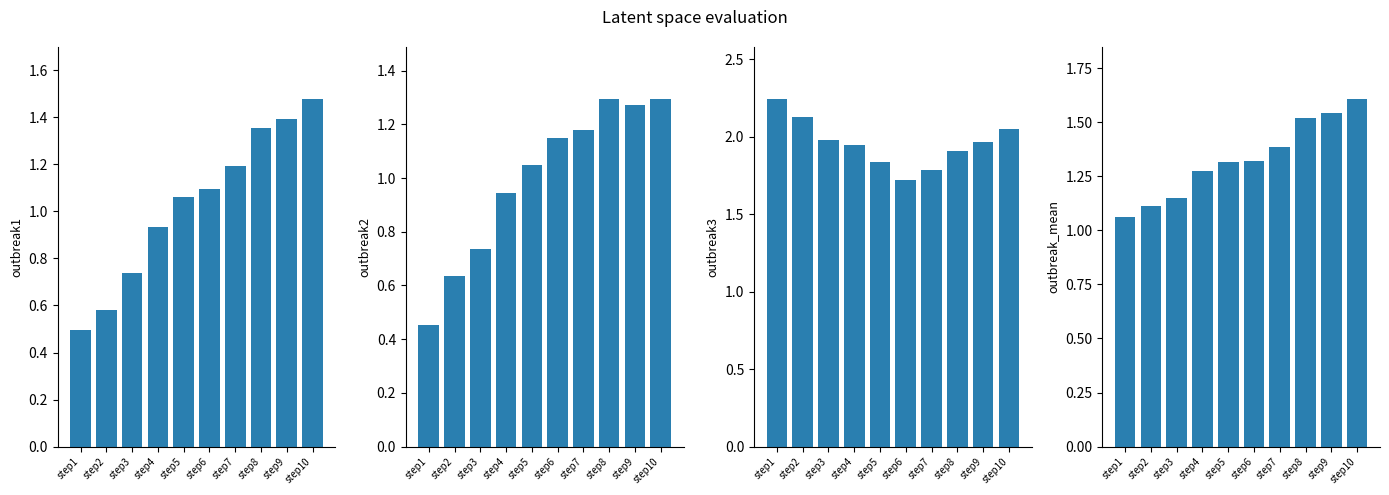

What is the value of the outbreak1 bar at the 1st from the left?

0.5